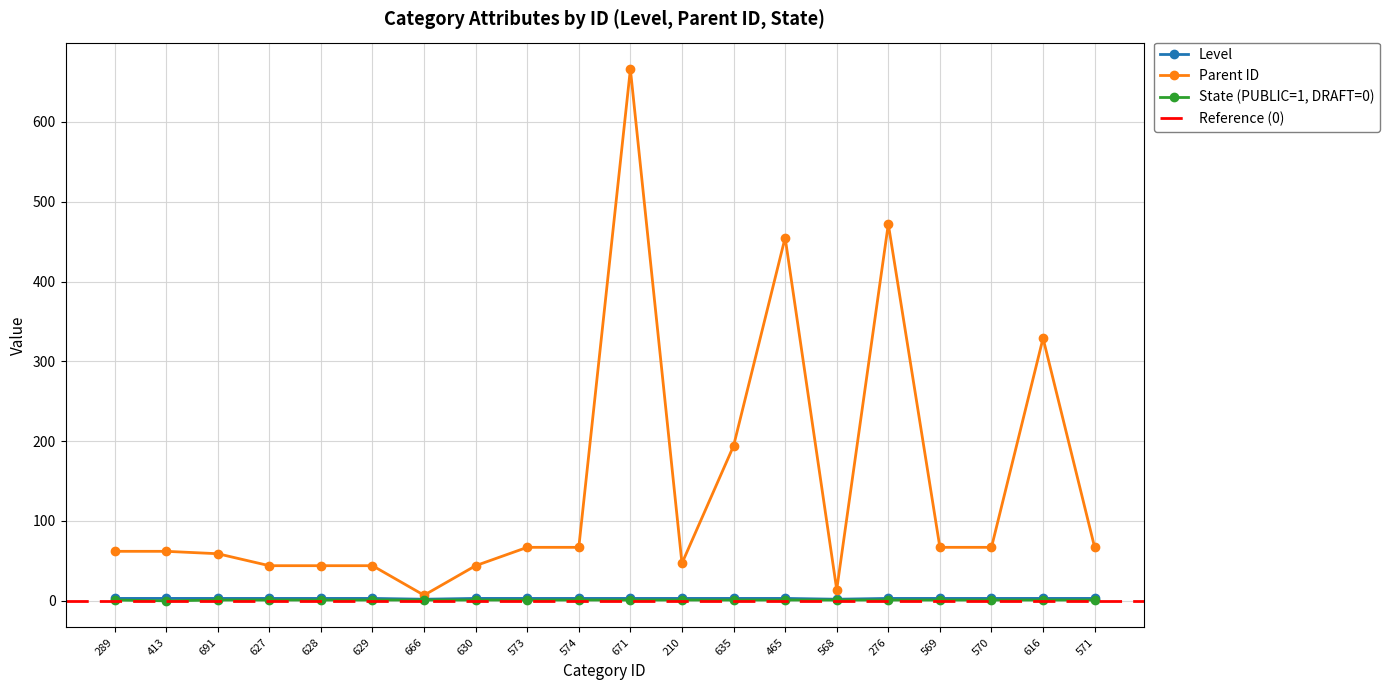

The Level series shows 1 at 574. True or false?

False